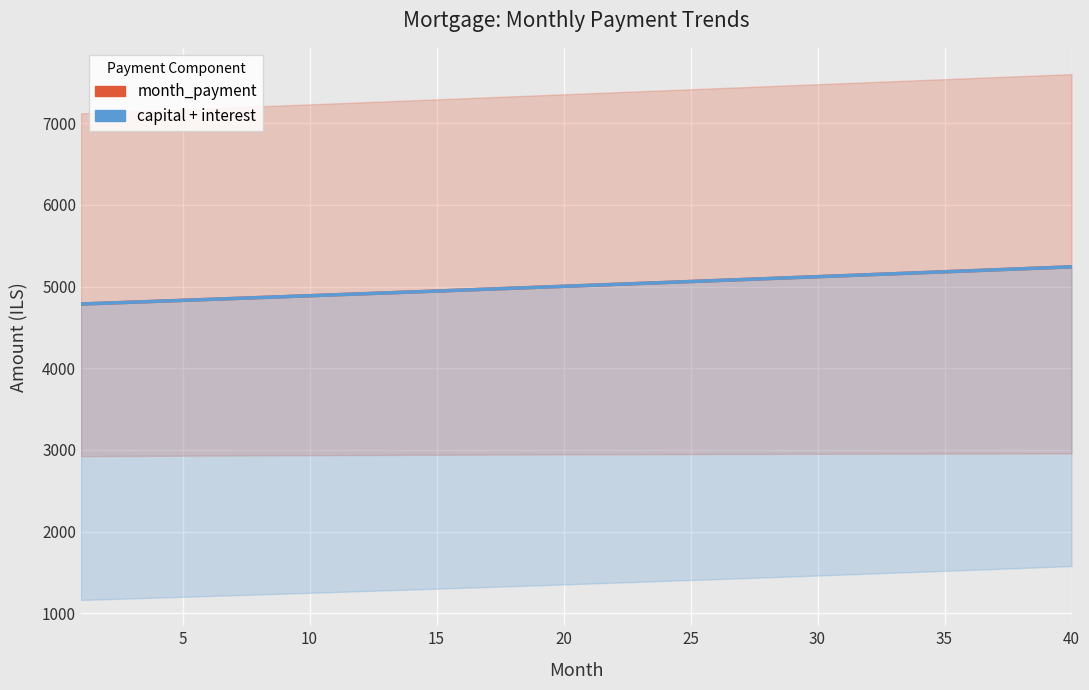

Which has a higher value, 39 or 15?

39